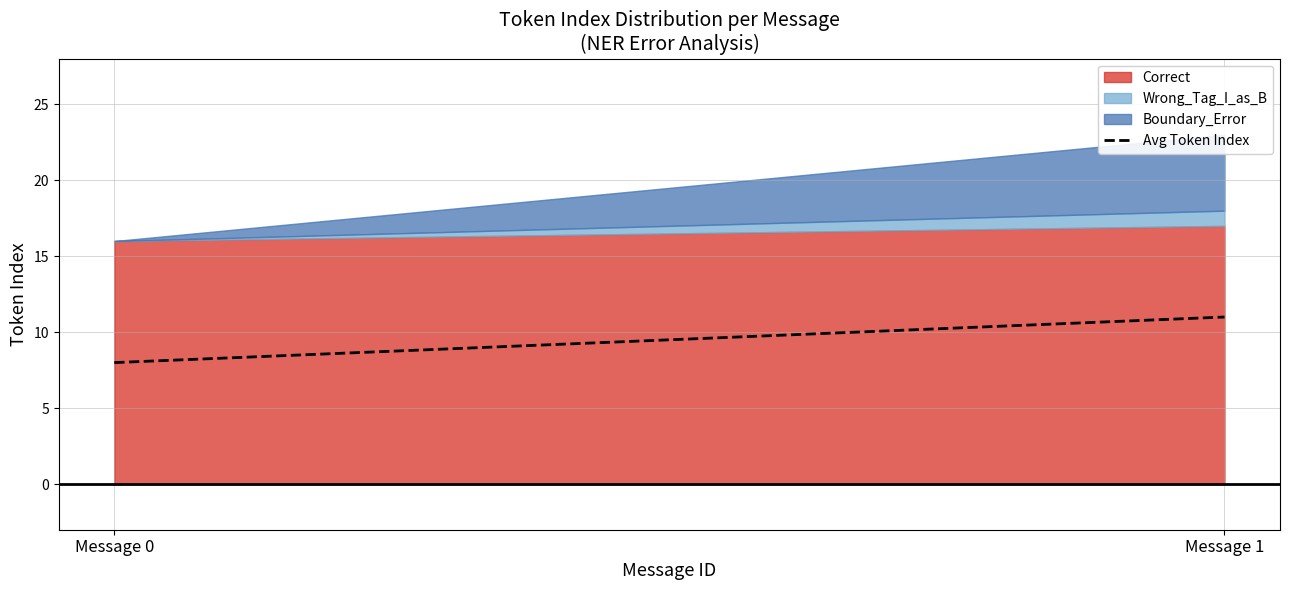

What is the highest value of the Avg Token Index series?

11.0